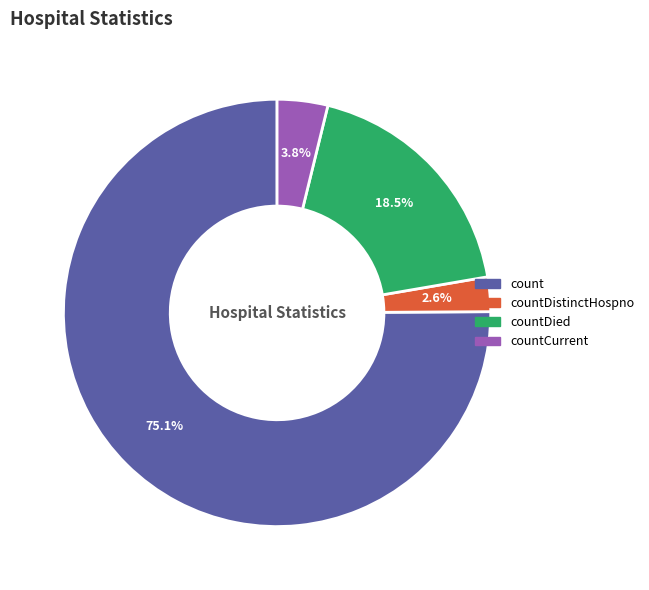

Does any single category account for the majority?

Yes